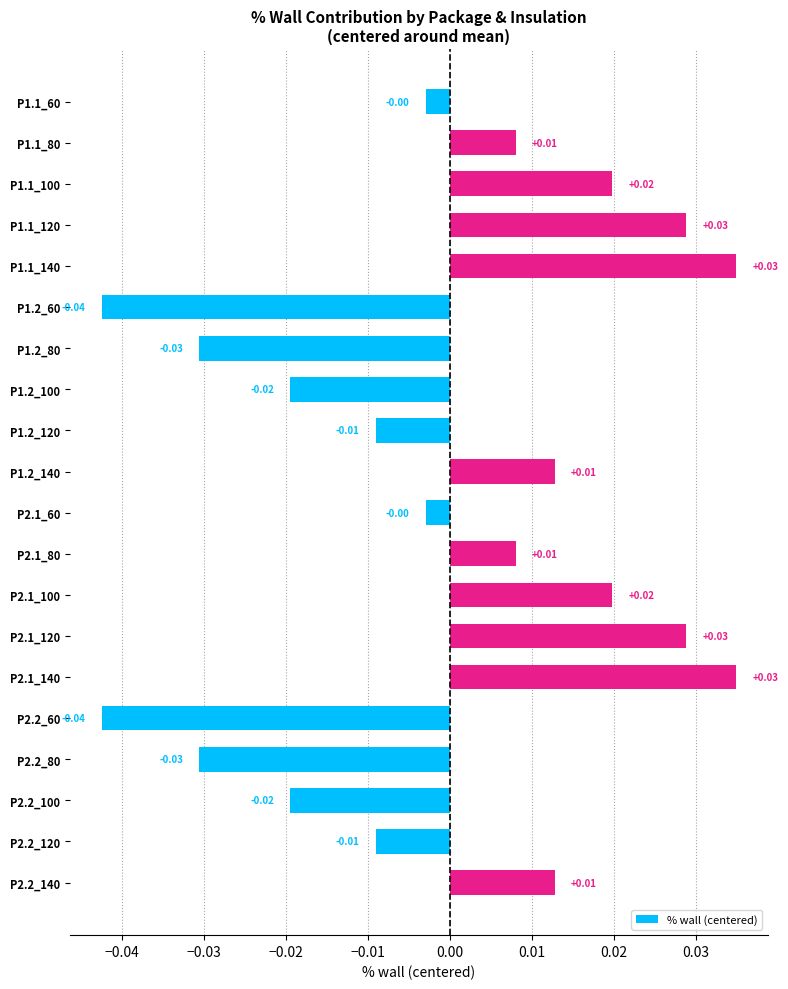

Which has a higher value, P1.1_140 or P1.1_60?

P1.1_140